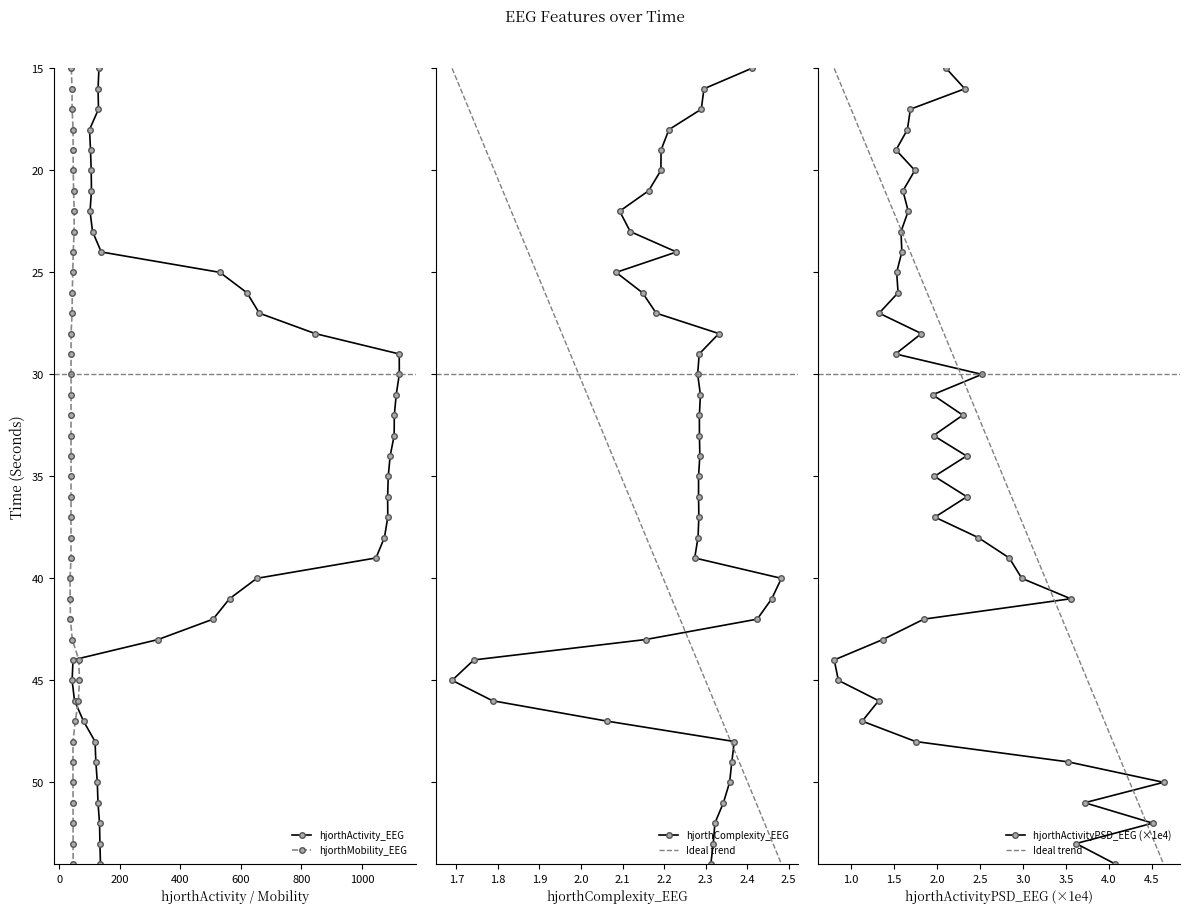

How many values in the hjorthMobility_EEG series are below 35?

20